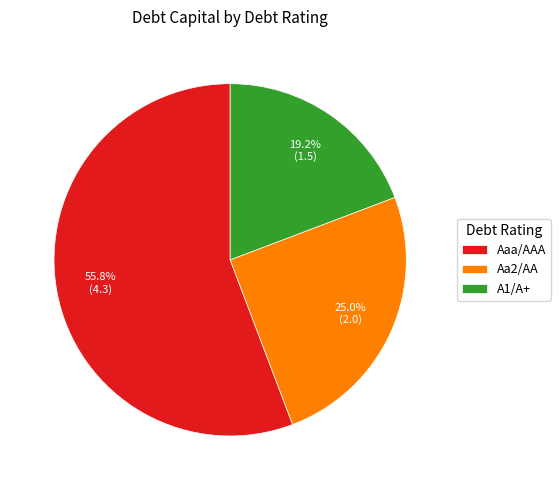

What is the smallest slice in the pie chart?

A1/A+